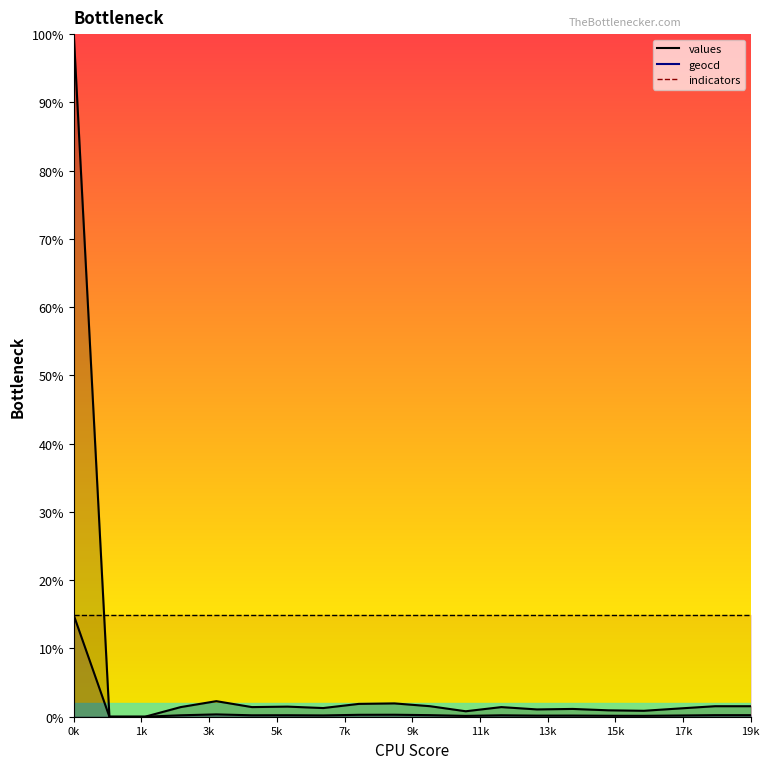

At 3, list the series in order from smallest to largest.

geocd, values